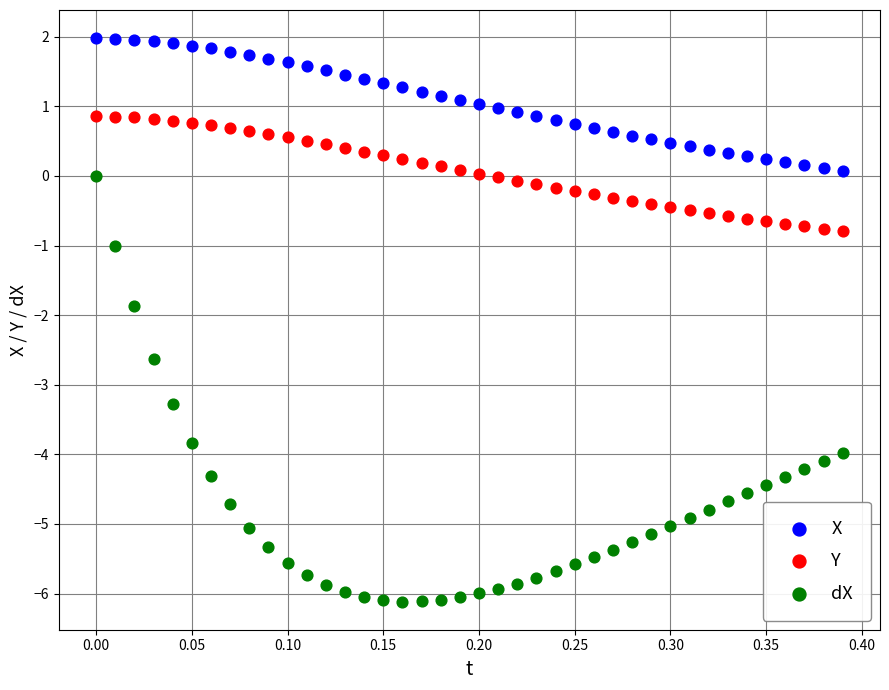

Across all data points, what is the range of X values (max minus min)?

0.4